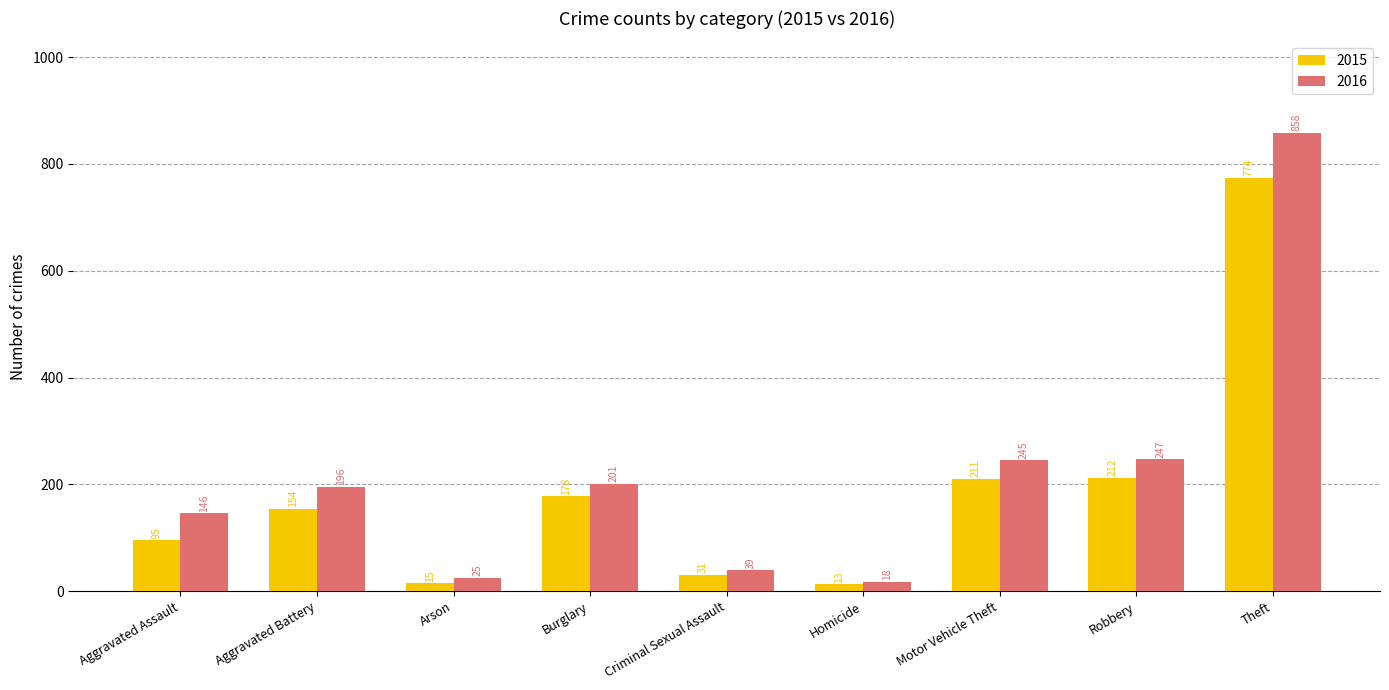

What is the difference between the highest and lowest values at Theft?

84